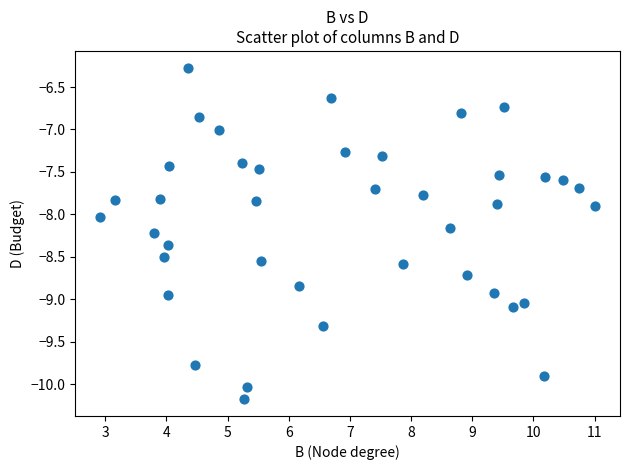

What is the range of X values (max minus min)?

8.1